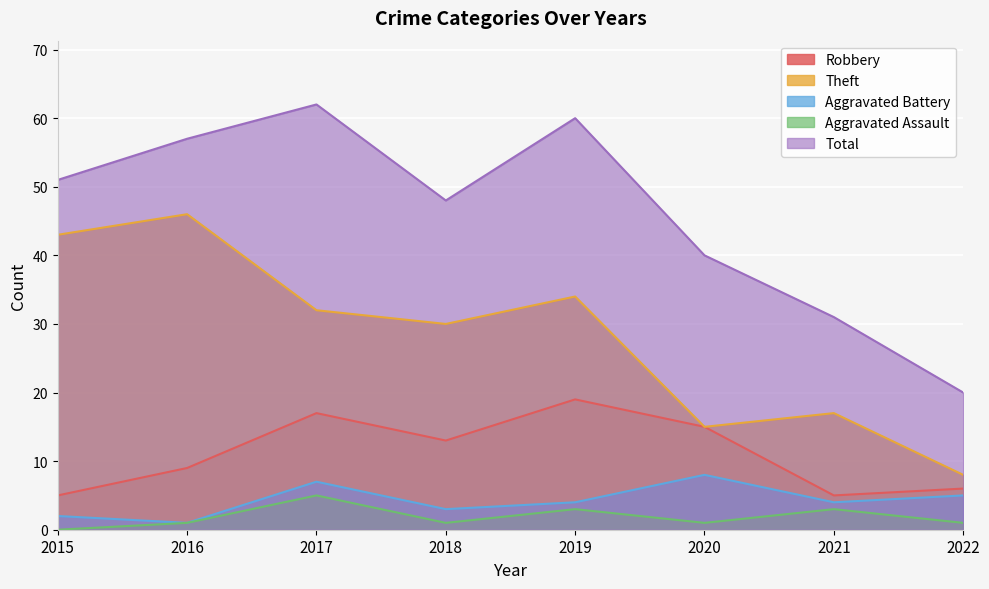

Count the number of categories in the chart.

8